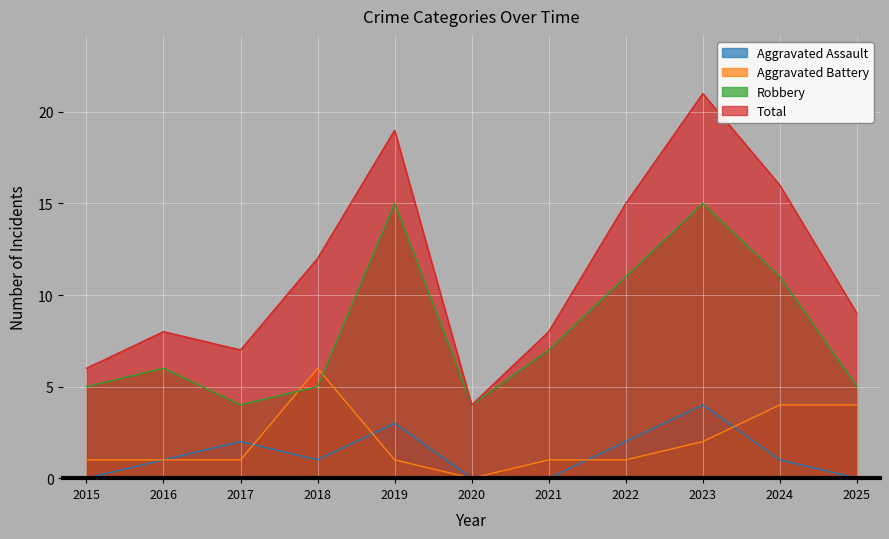

True or false: Robbery and Total intersect in this chart.

False